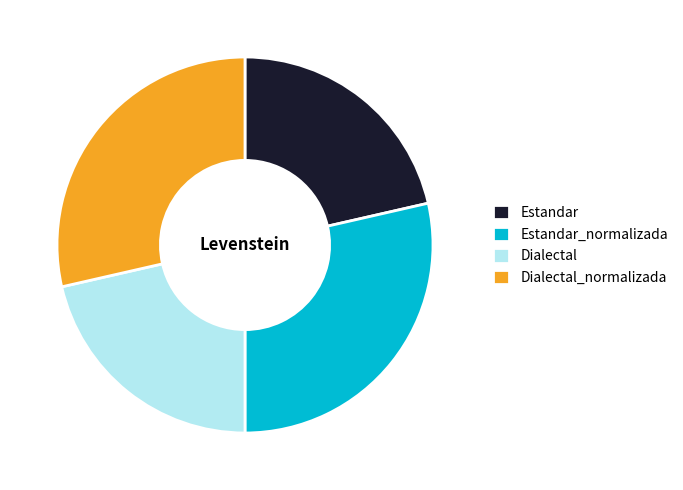

Which has a higher value, Estandar or Estandar_normalizada?

Estandar_normalizada